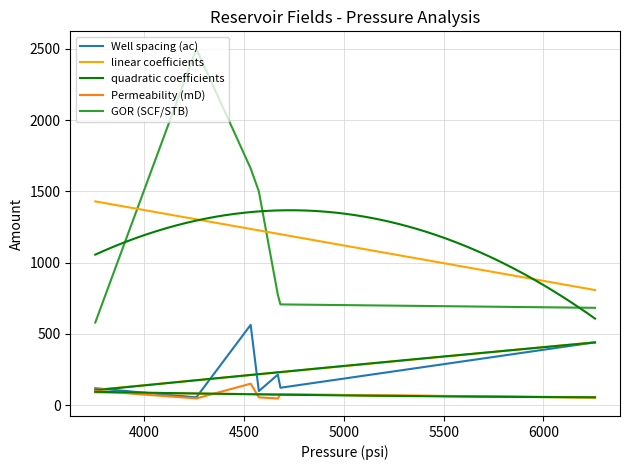

True or false: GOR (SCF/STB) and Well spacing (ac) cross at least once.

False